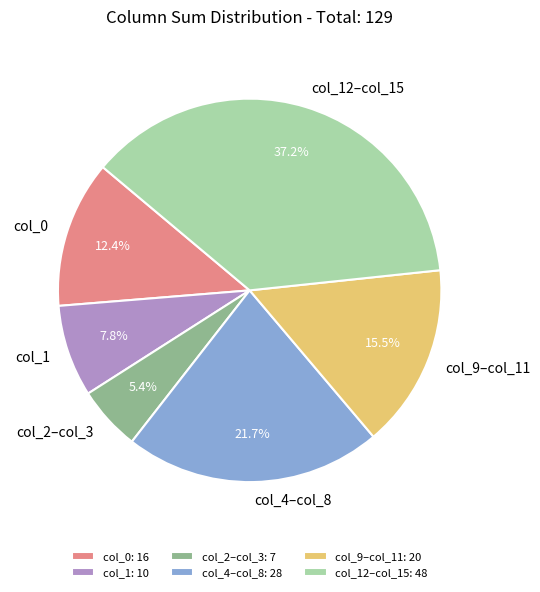

Which has a higher value, col_12–col_15 or col_9–col_11?

col_12–col_15